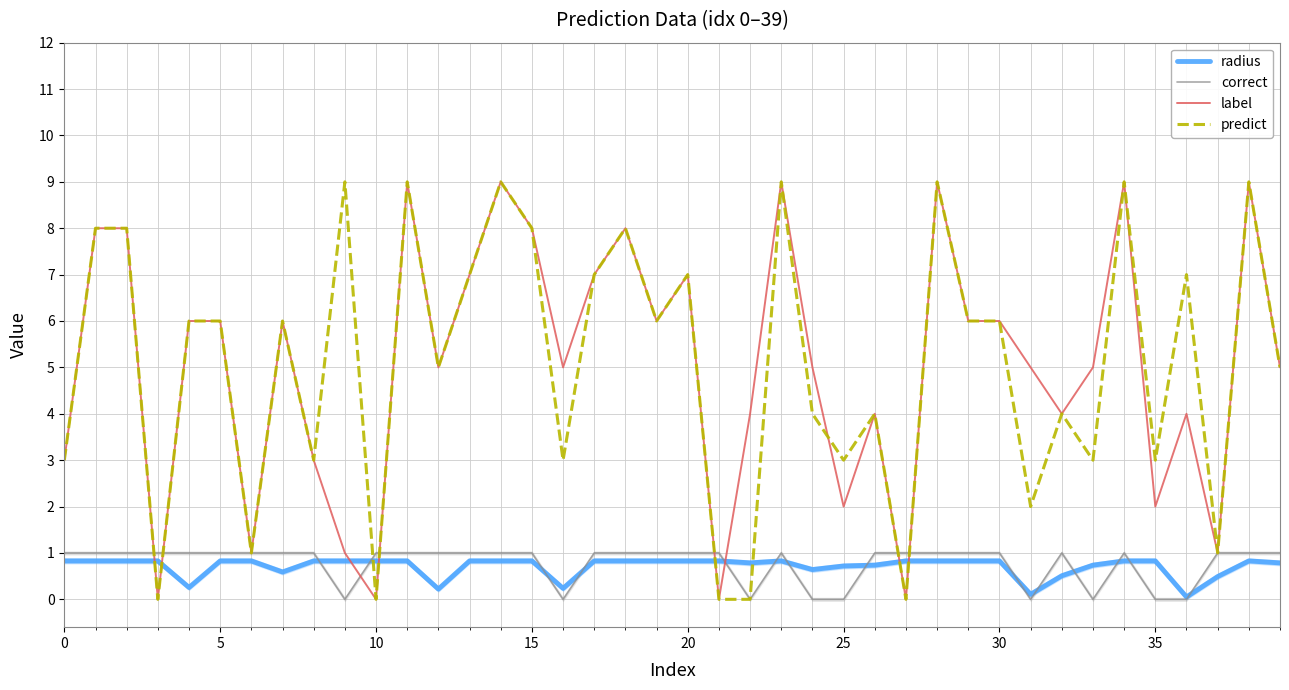

Which series has the largest total across all categories?

predict